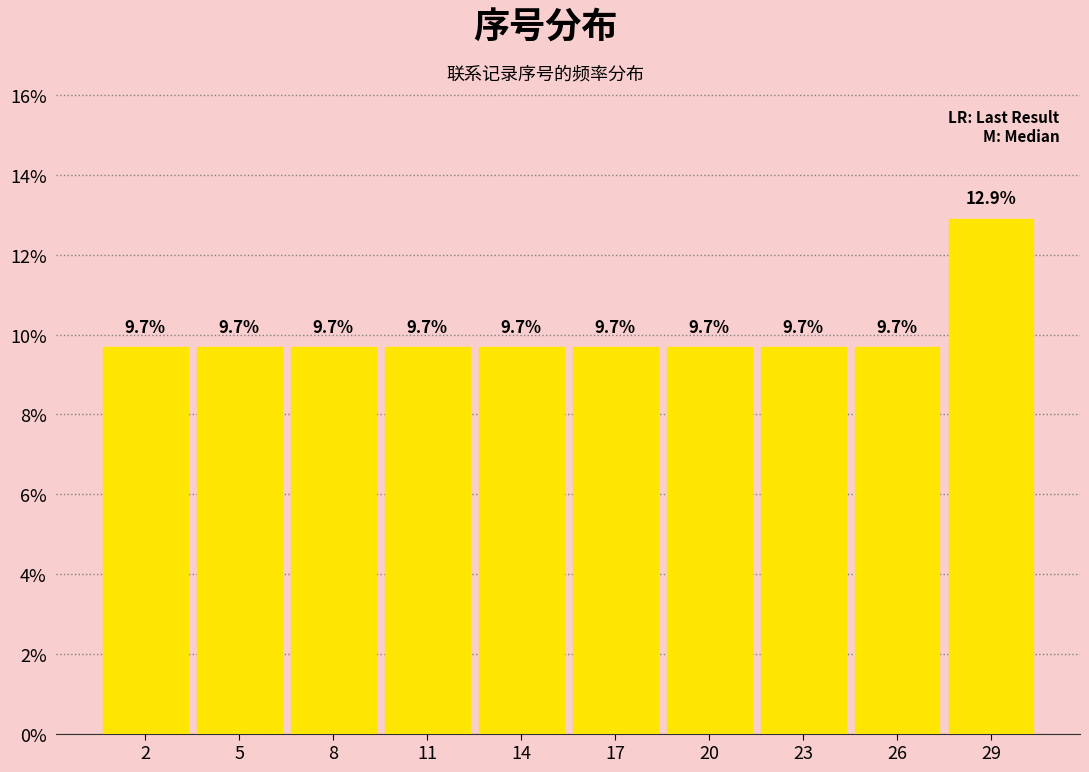

Does the chart contain any negative values?

No